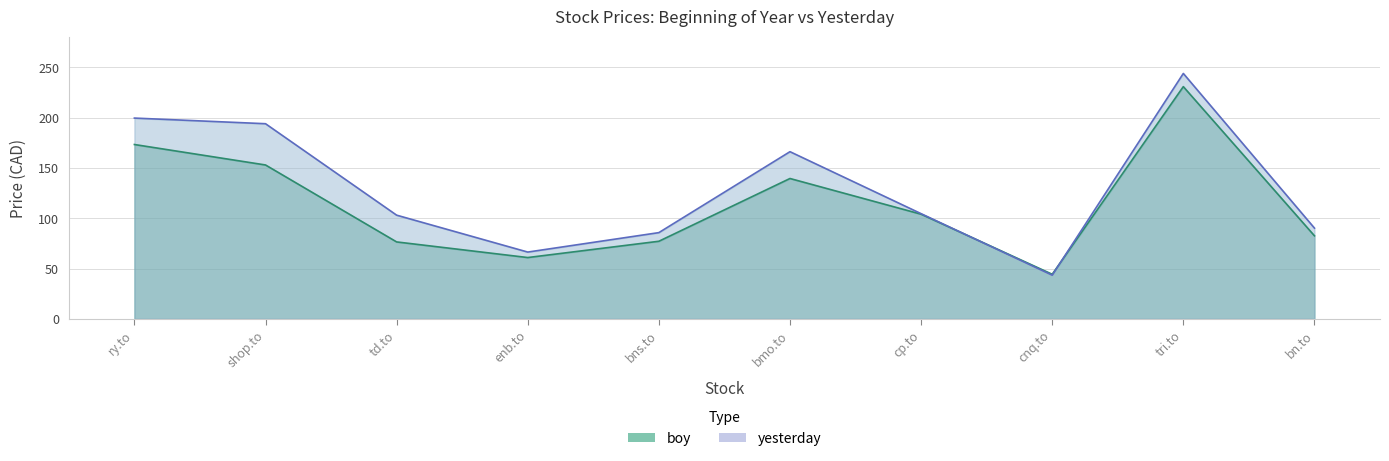

How many intersections are there between boy and yesterday?

2